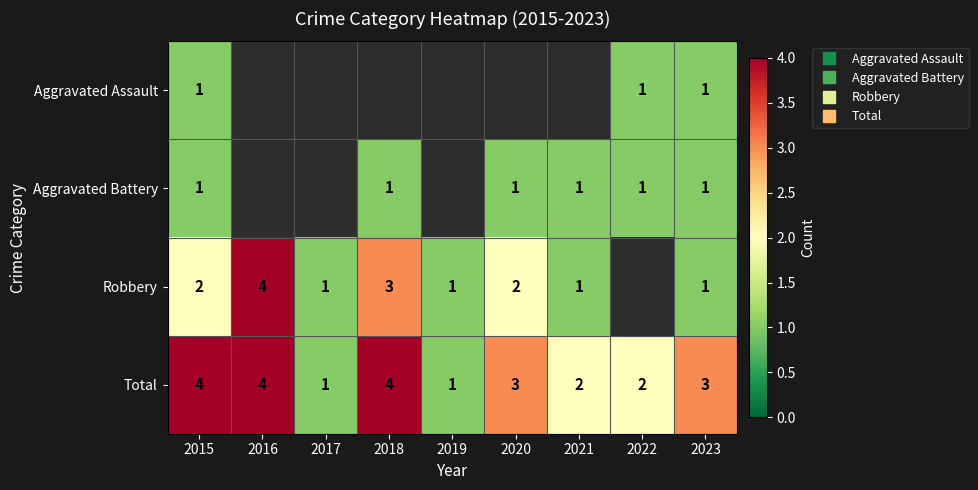

What is the greatest value displayed?

4.0